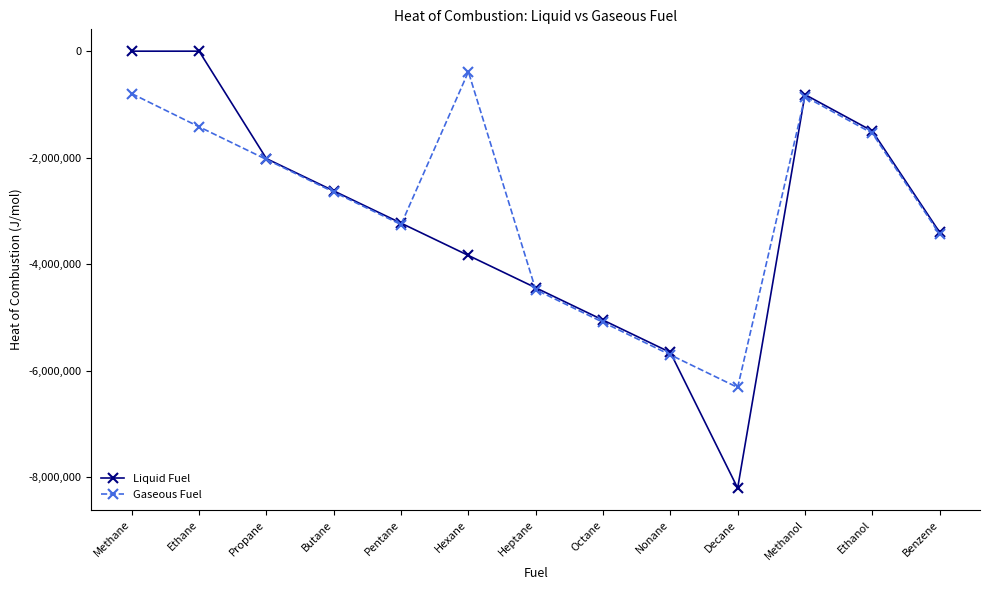

Is the value of Gaseous Fuel at Nonane greater than the value of Liquid Fuel at Butane?

No